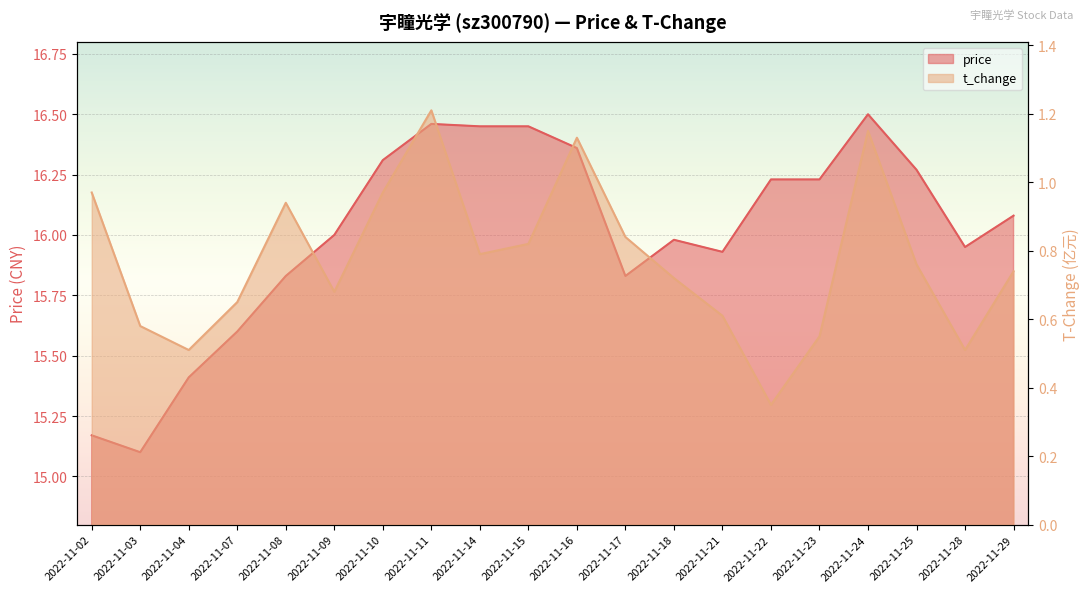

Is it true that t_change equals 0.4 at 2022-11-29?

False